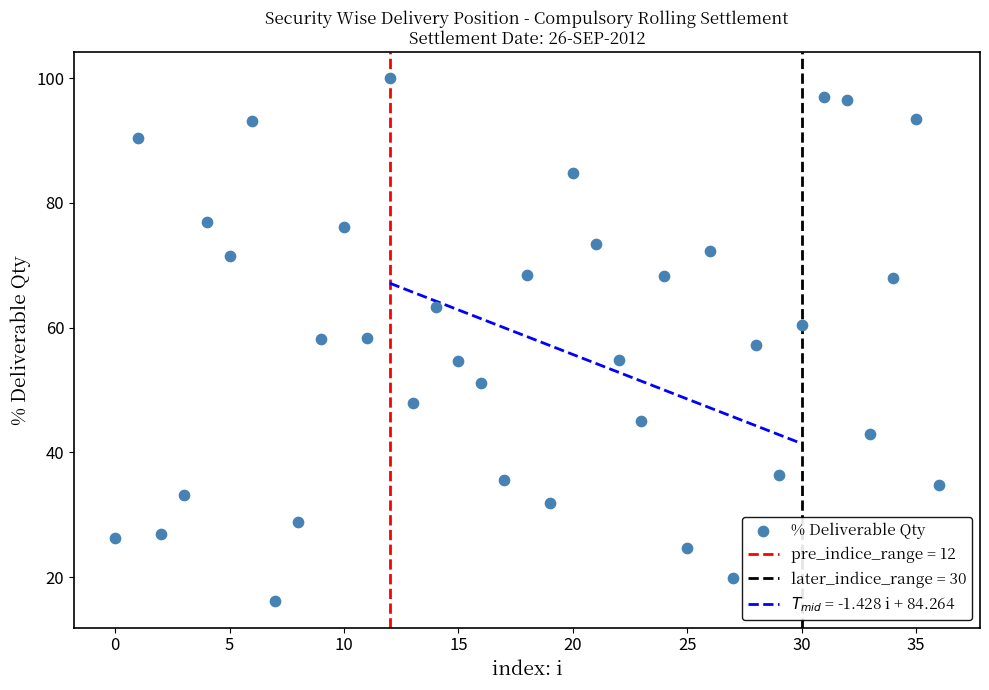

What is the range of Y values (max minus min)?

83.9